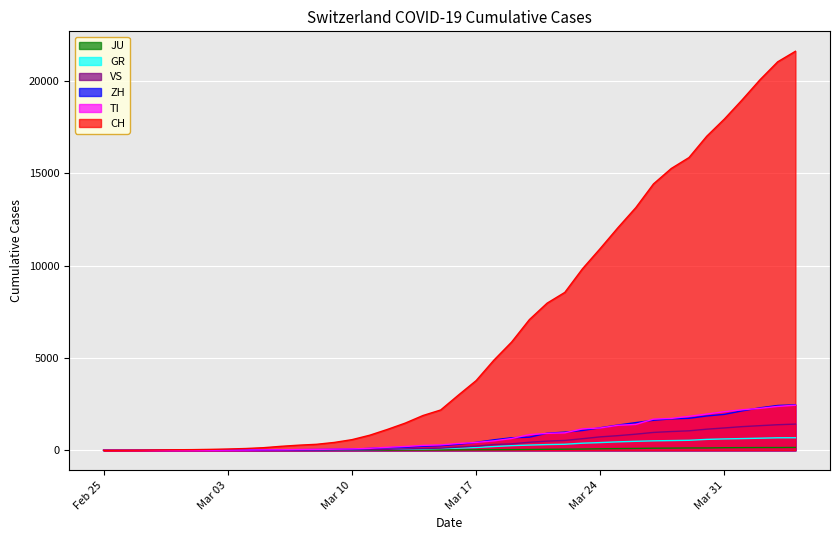

What is the maximum value for VS?

1418